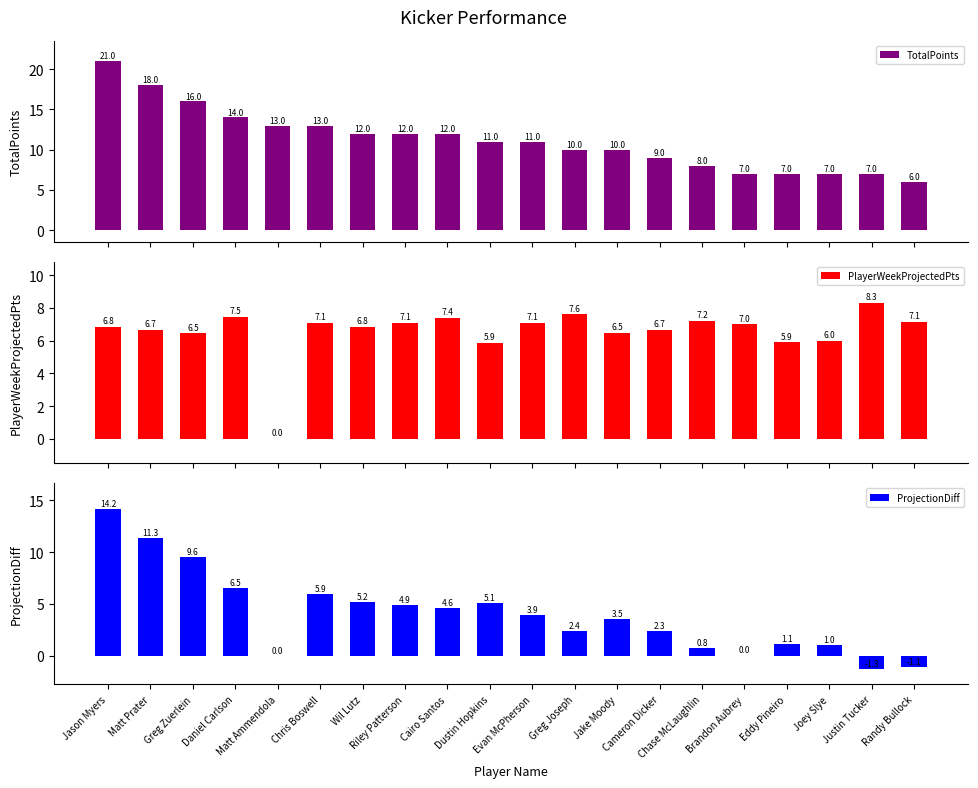

What is the approximate value of PlayerWeekProjectedPts at Joey Slye?

6.0